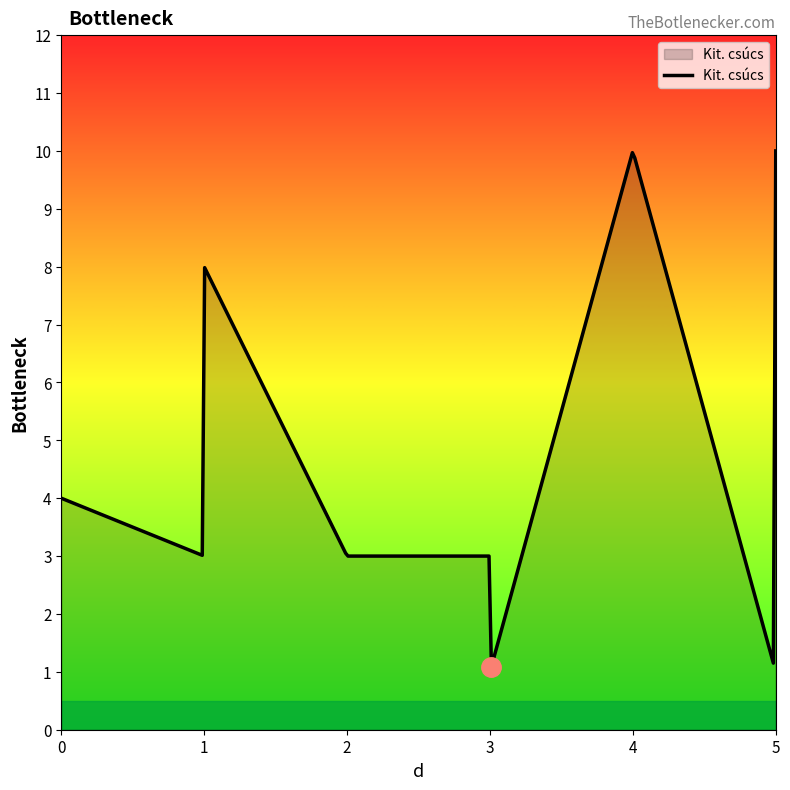

What is the difference between the maximum and minimum values?

8.9